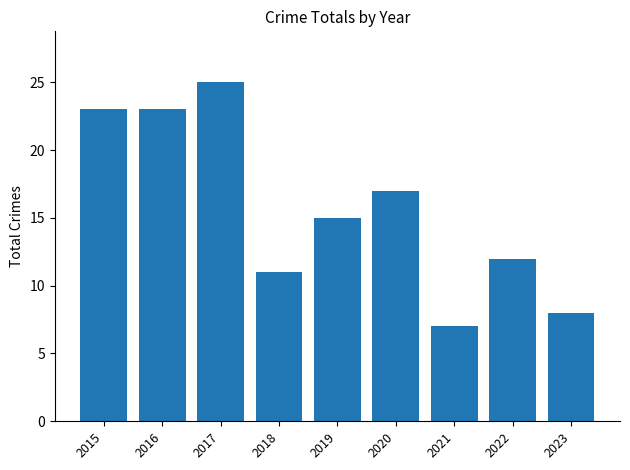

Approximately how many times larger is the value at 2021 compared to 2022?

0.6